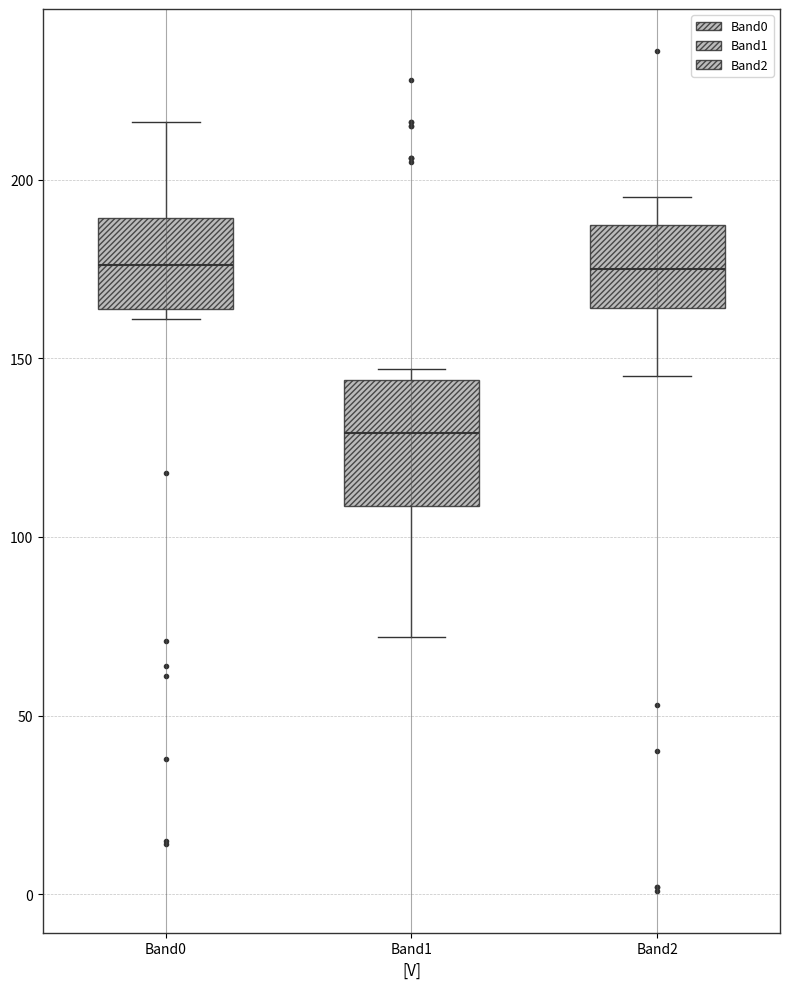

Which box's median line is the lowest?

Band1